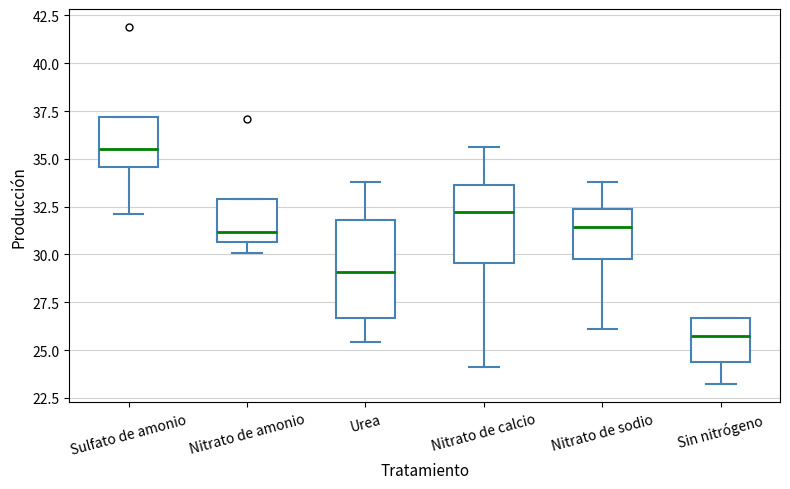

Reading left to right, read every box against the y-axis: the position of its median line, the range the box covers, and the ends of its whiskers. The values are not printed on the chart, so give them approximately, as read against the axis.

Sulfato de amonio: median 35.5, box 34.5 to 37.0, whiskers 32.0 to 37.0
Nitrato de amonio: median 31.0, box 30.5 to 33.0, whiskers 30.0 to 33.0
Urea: median 29.0, box 26.5 to 32.0, whiskers 25.5 to 34.0
Nitrato de calcio: median 32.0, box 29.5 to 33.5, whiskers 24.0 to 35.5
Nitrato de sodio: median 31.5, box 30.0 to 32.5, whiskers 26.0 to 34.0
Sin nitrógeno: median 26.0, box 24.5 to 26.5, whiskers 23.0 to 26.5